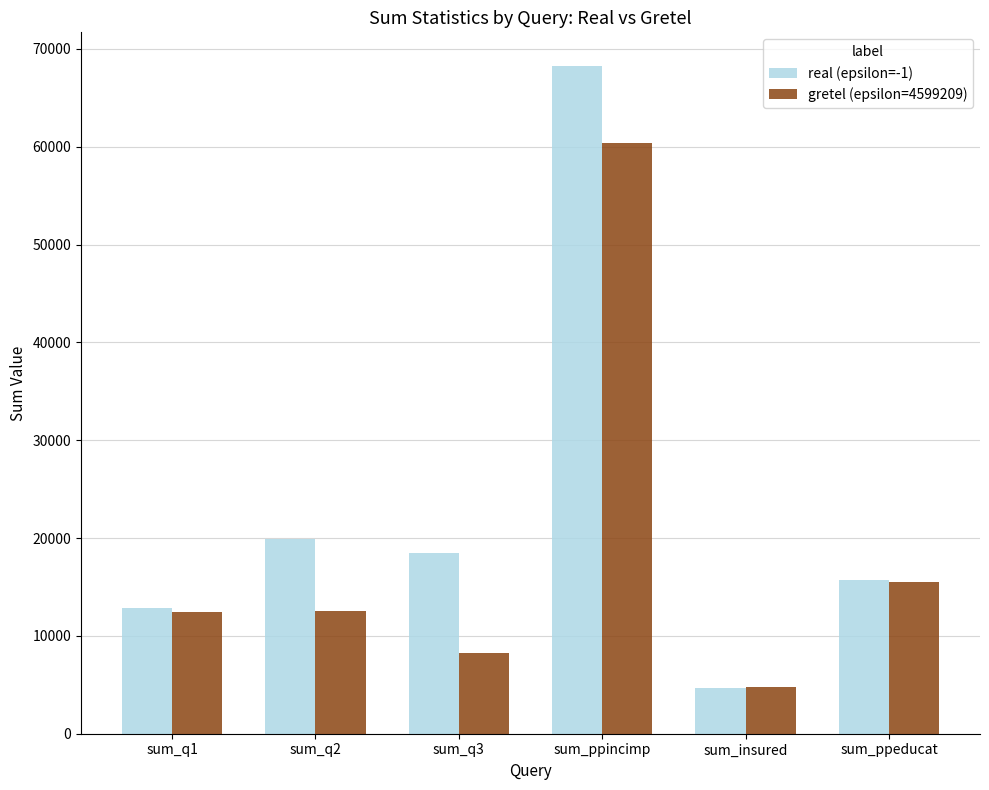

At which category is the sum across all series the highest?

sum_ppincimp